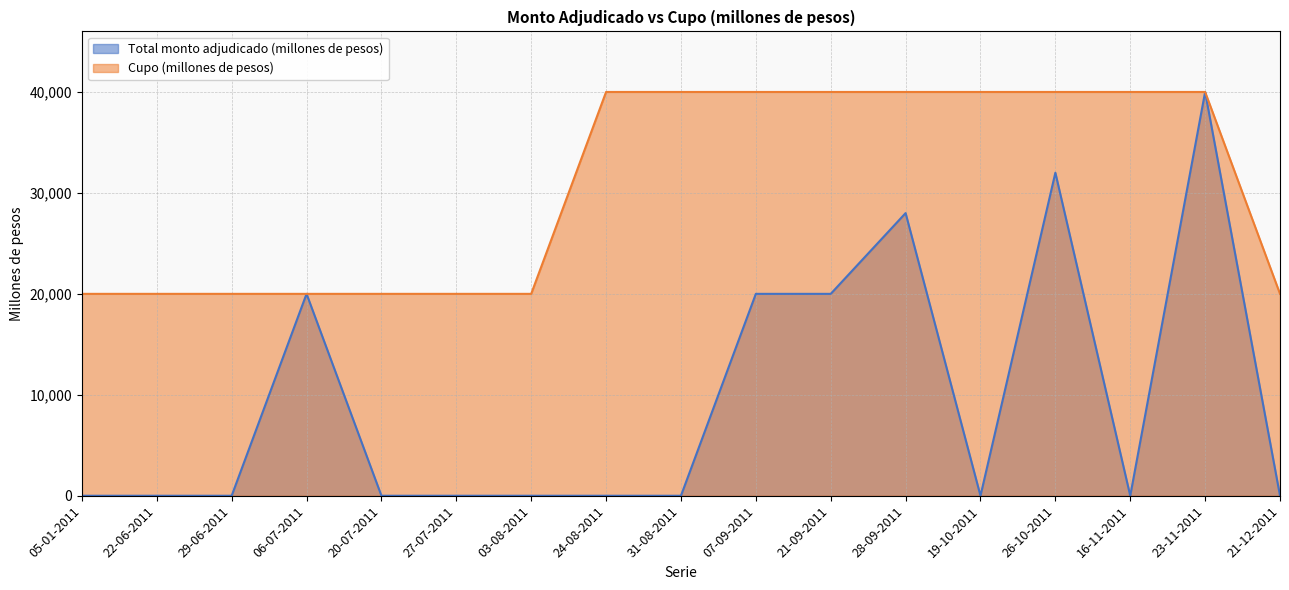

The Total monto adjudicado (millones de pesos) series shows 20000 at 21-09-2011. True or false?

True